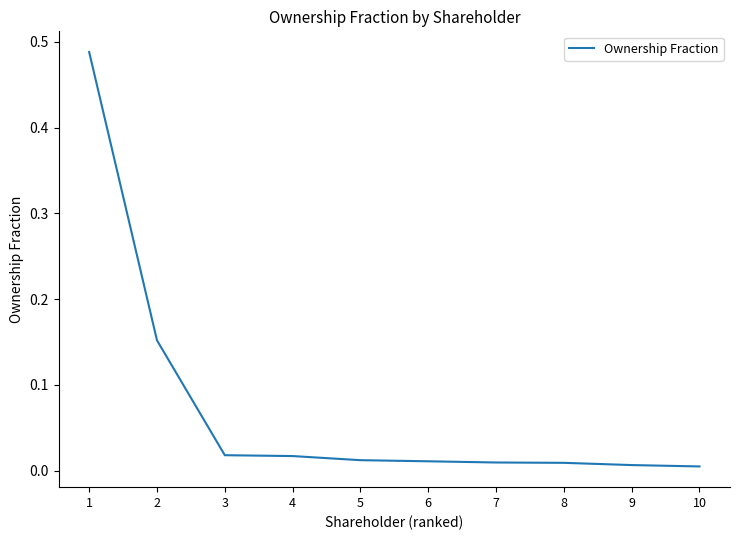

The chart shows a value of 0.0 at 4. True or false?

True